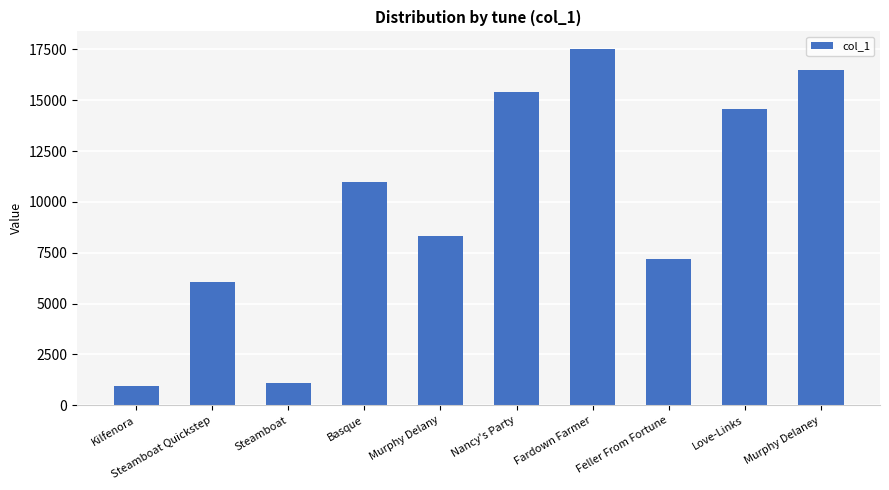

The value at Murphy Delaney is 28178. True or false?

False